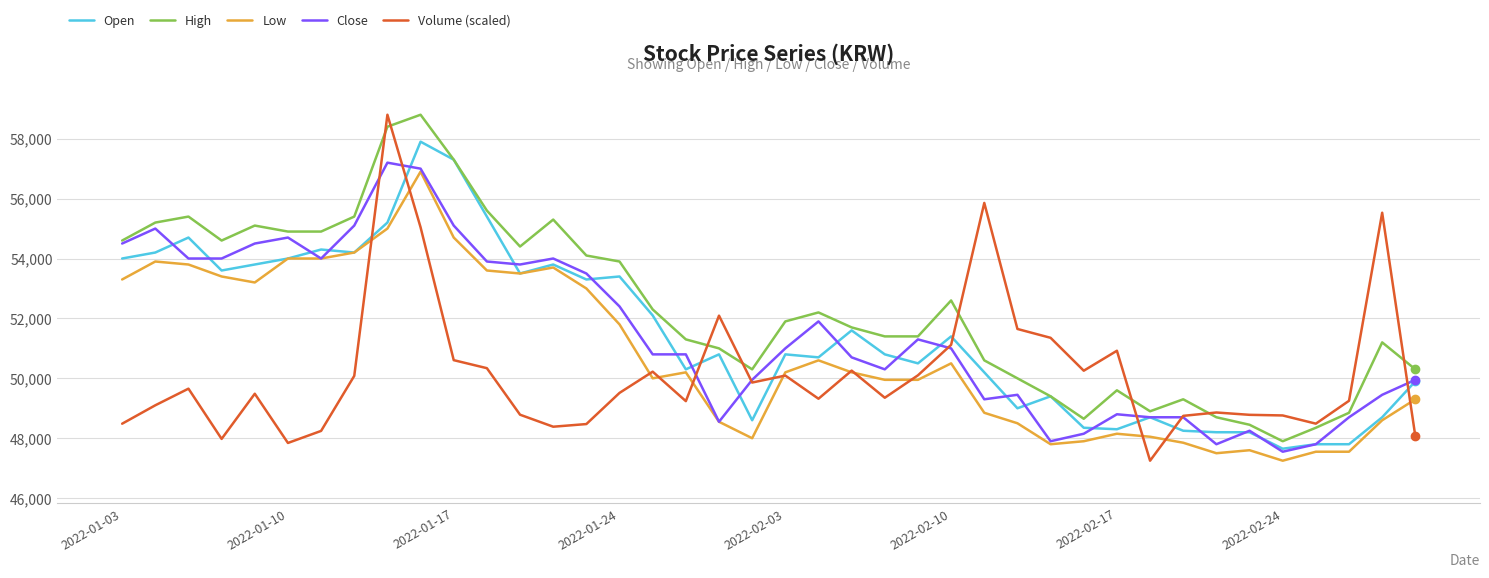

Which series has the largest range (max minus min)?

Volume (scaled)